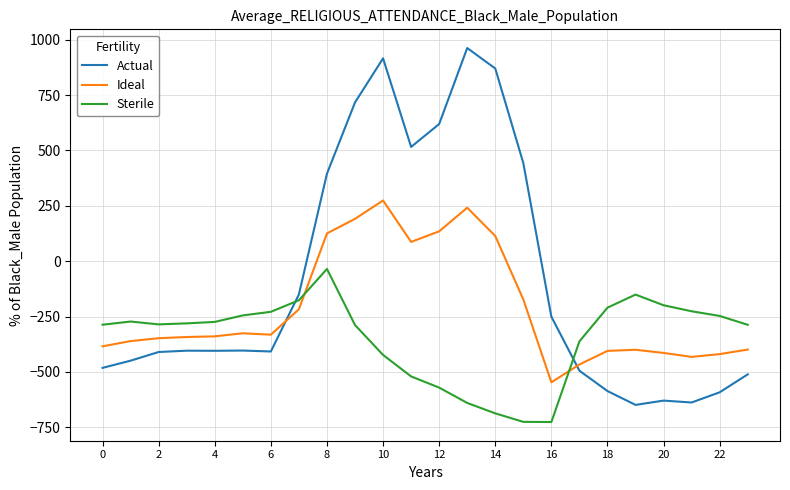

In Sterile, how many points are higher than both neighbors (excluding endpoints)?

3